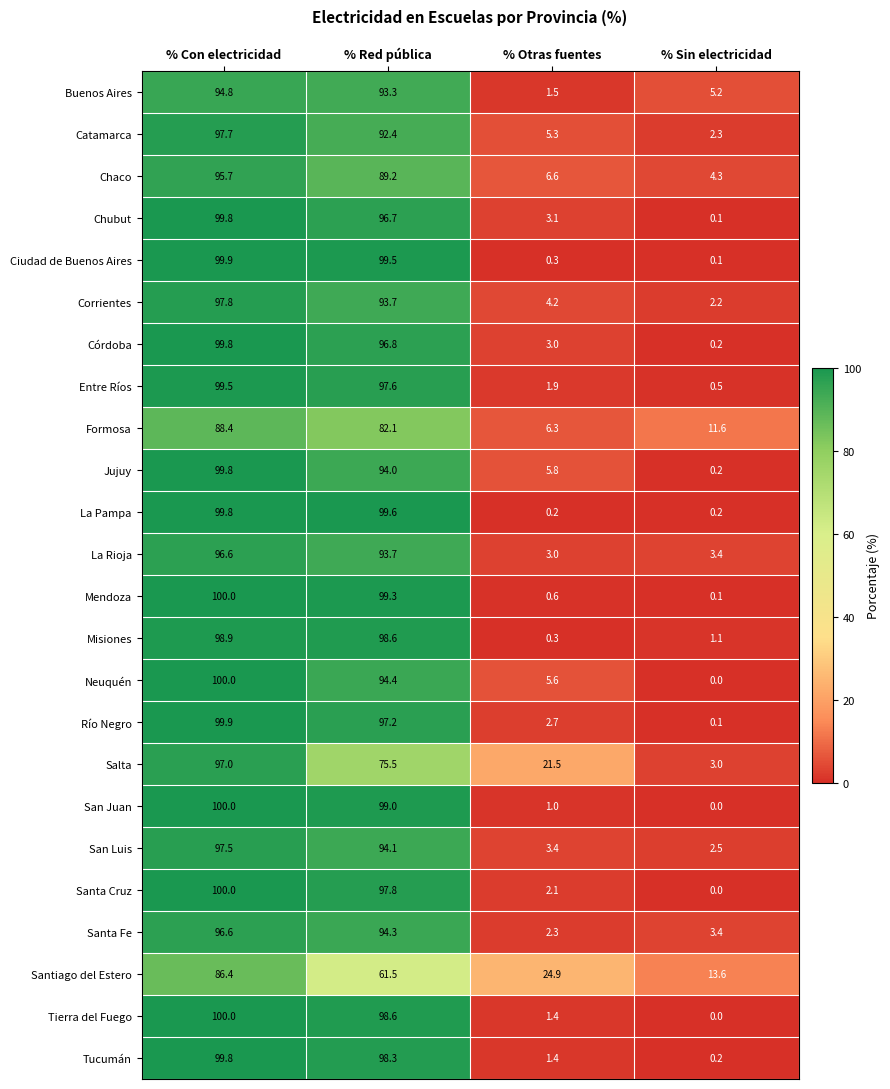

Is it true that Misiones equals 98.6 at % Red pública?

True